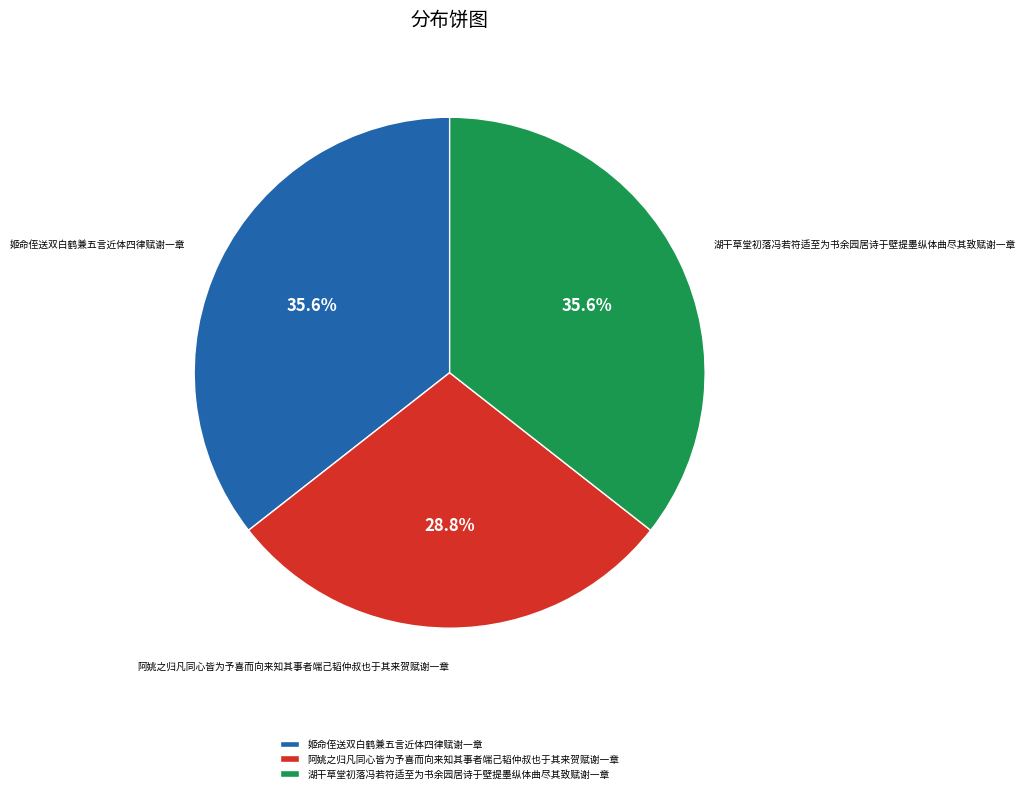

Approximately how many times larger is the value at 姬命侄送双白鹤兼五言近体四律赋谢一章 compared to 湖干草堂初落冯若符适至为书余园居诗于壁提墨纵体曲尽其致赋谢一章?

1.0